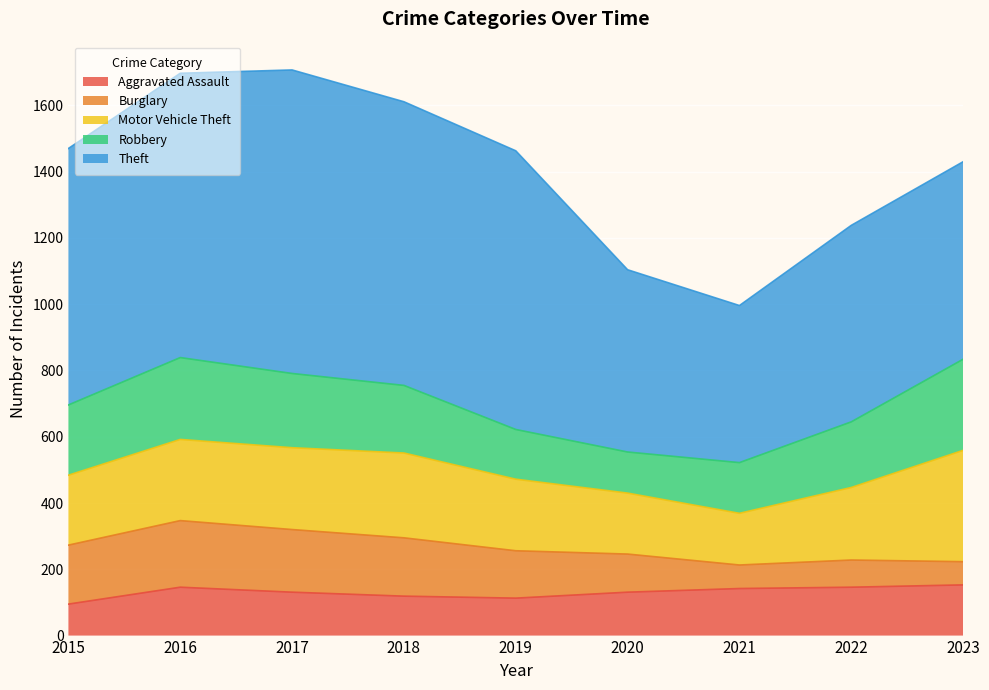

Between 2015 and 2023, which series saw the biggest shift?

Theft